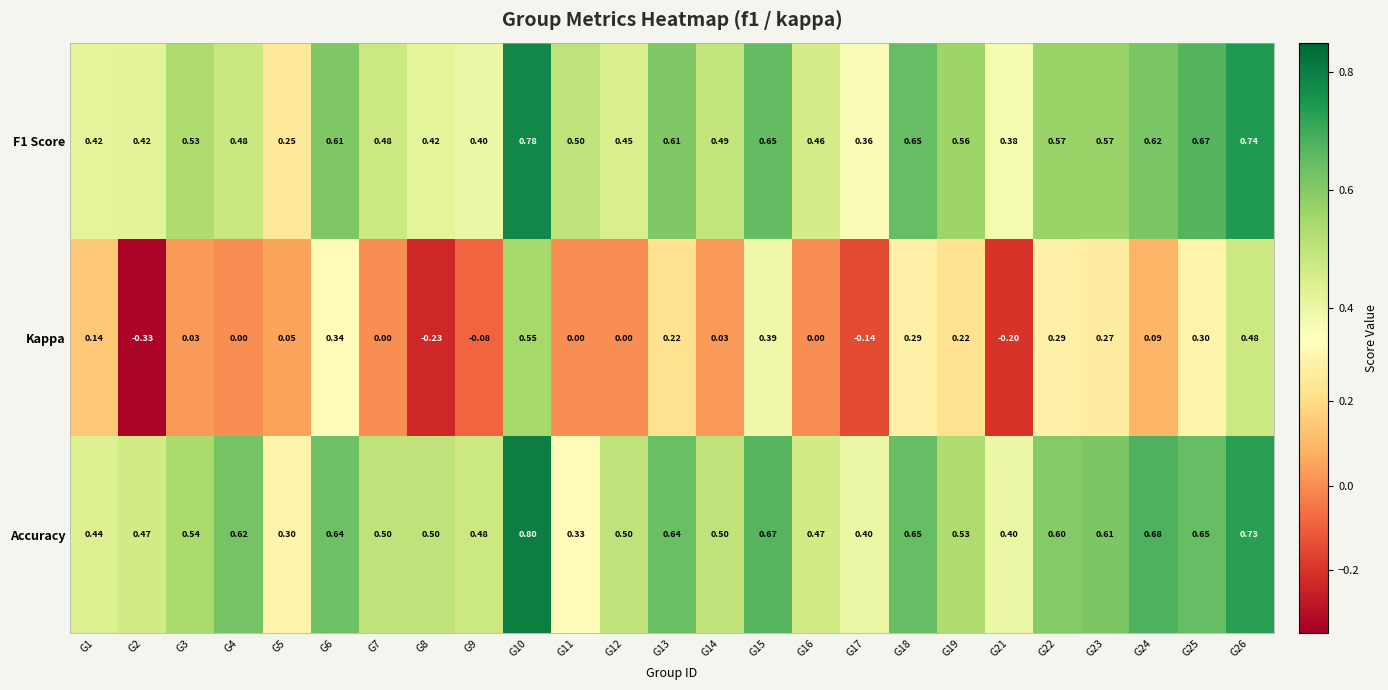

List the series in order of their peak value, highest first.

Accuracy, F1 Score, Kappa